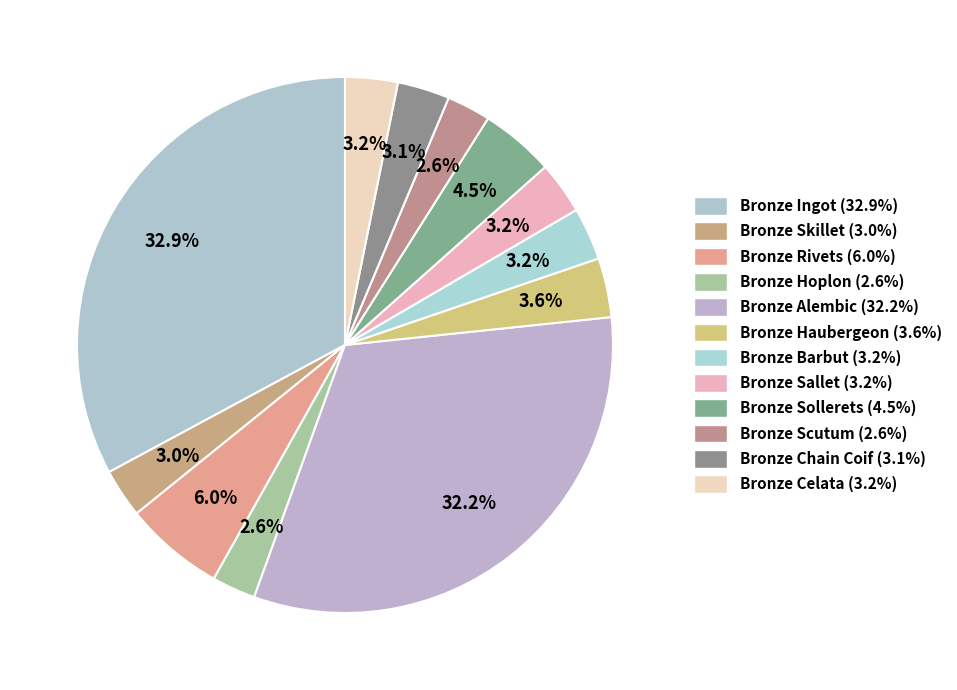

To the nearest percent, what is the difference between the Bronze Skillet and Bronze Ingot slice percentages?

30%